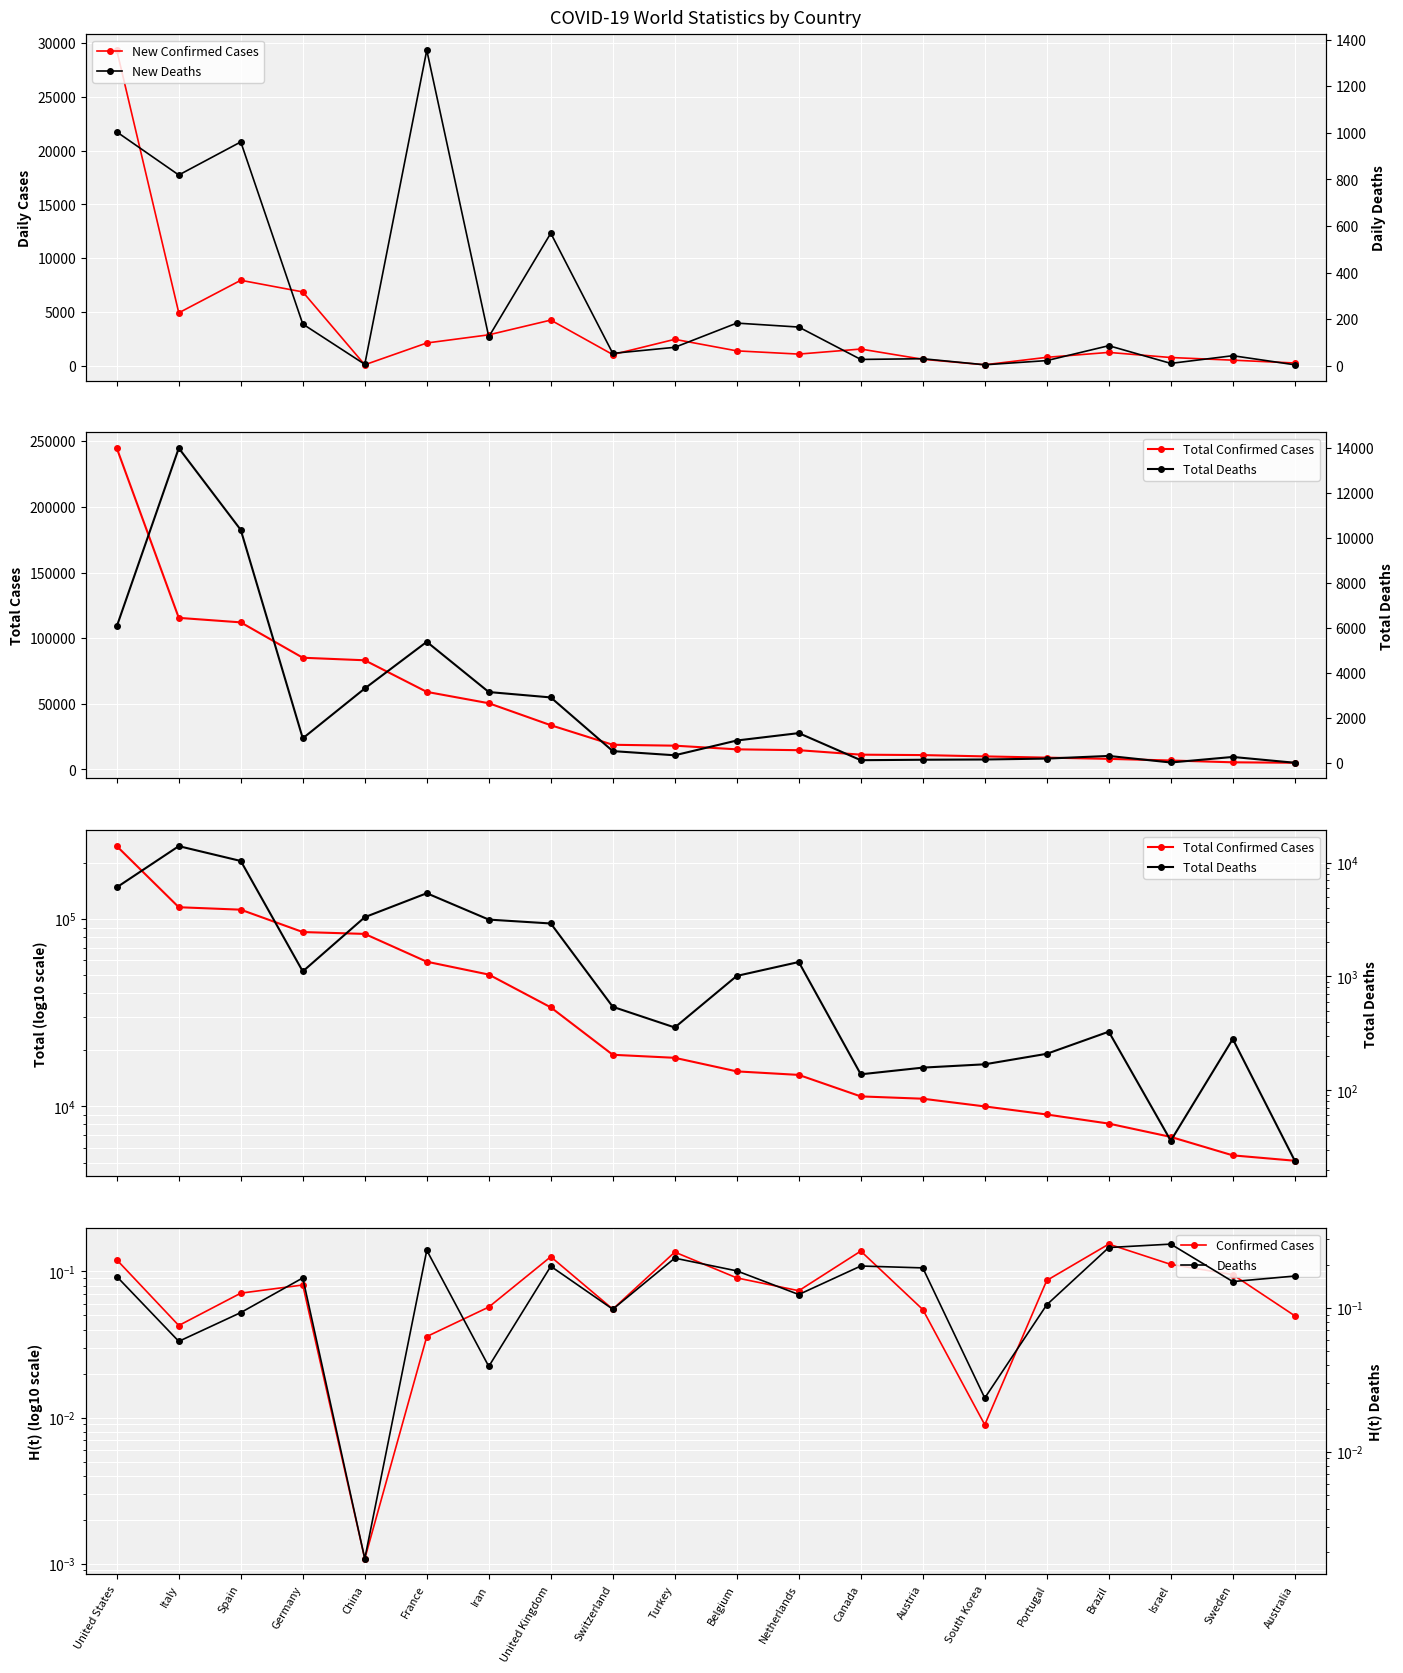

Which series has the widest spread of values?

Total Confirmed Cases